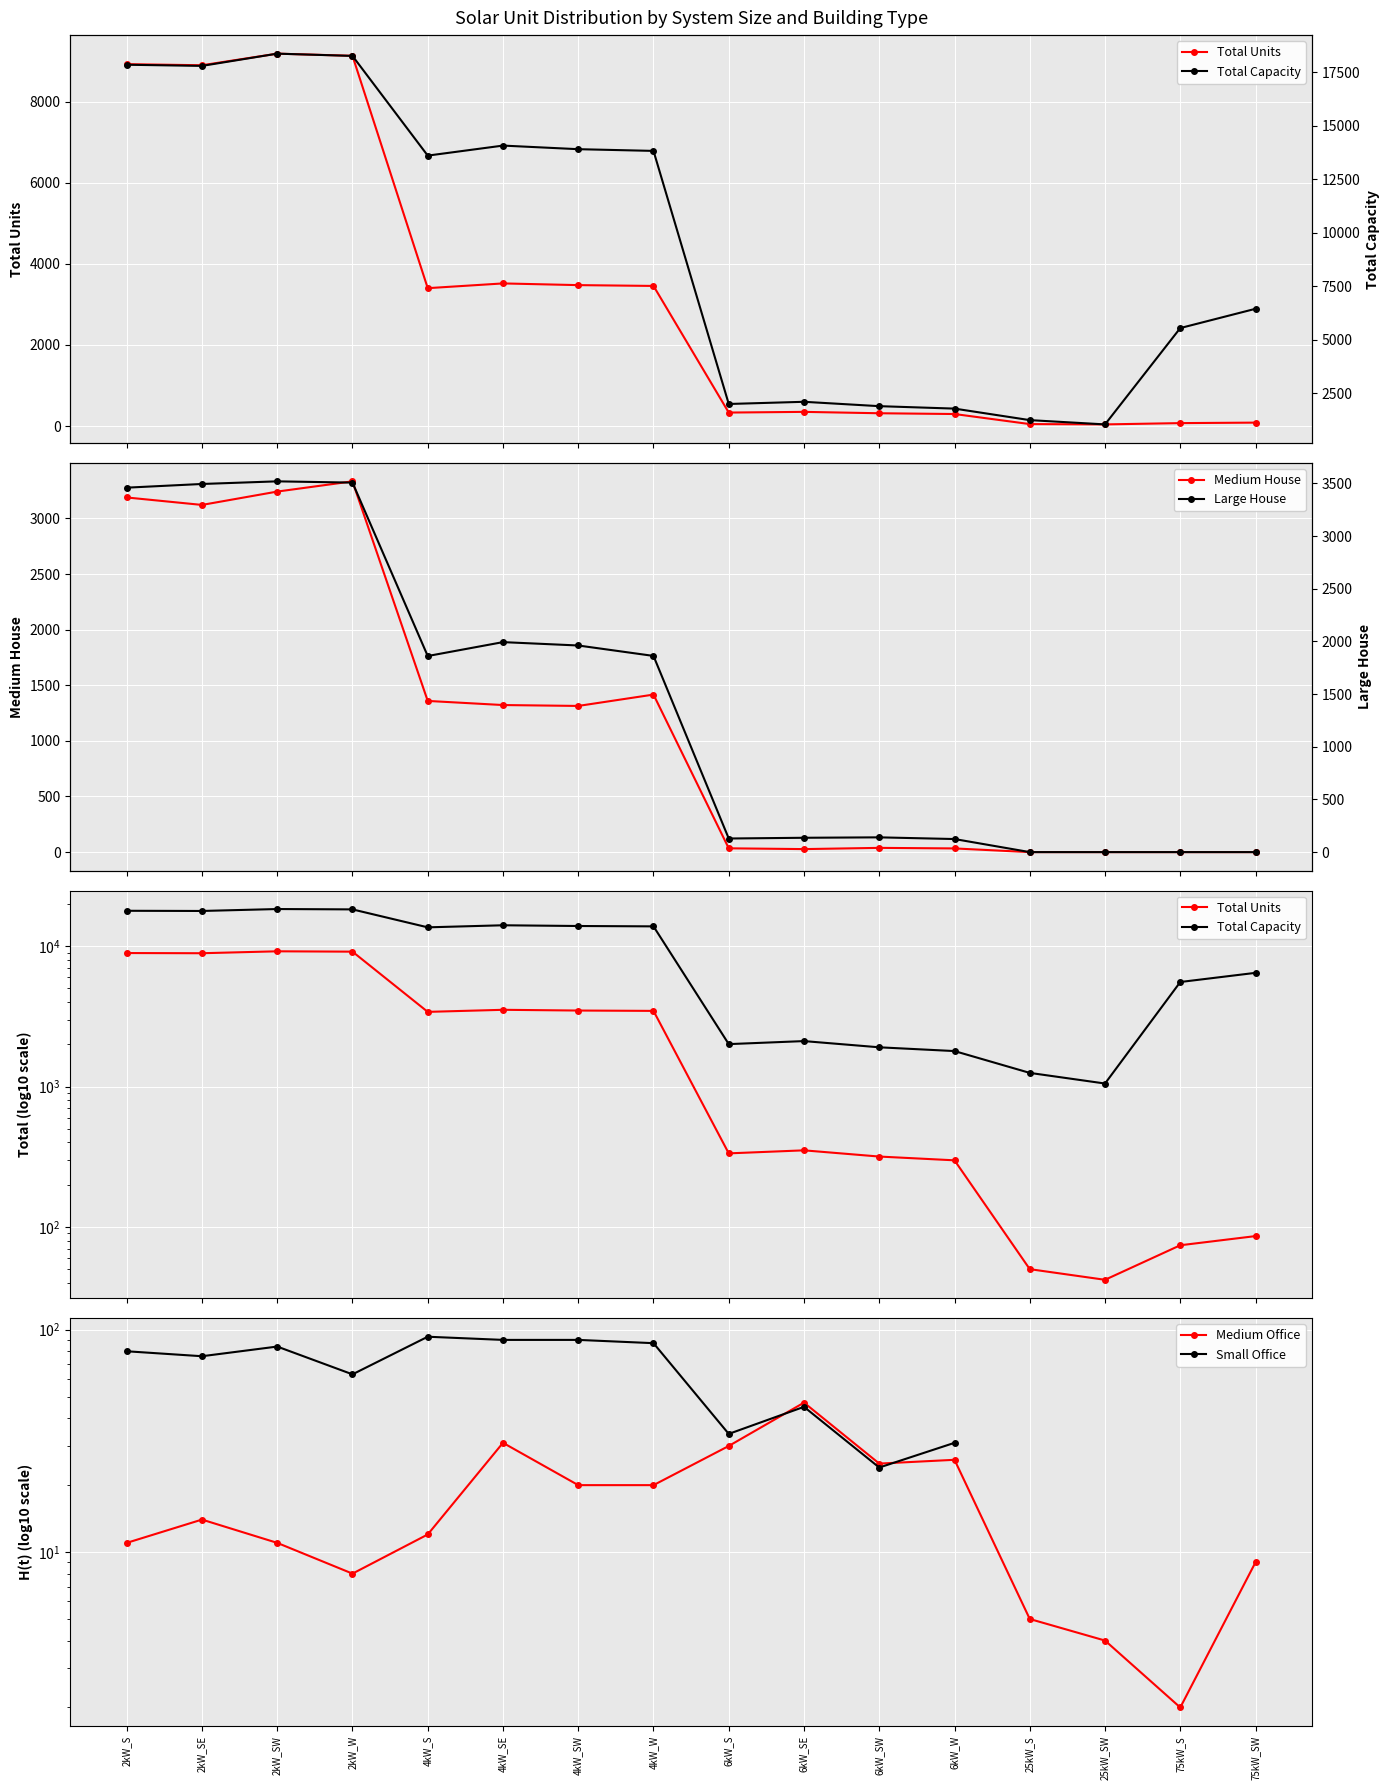

What is the approximate value of Total Capacity at 6kW_SE?

2106.0